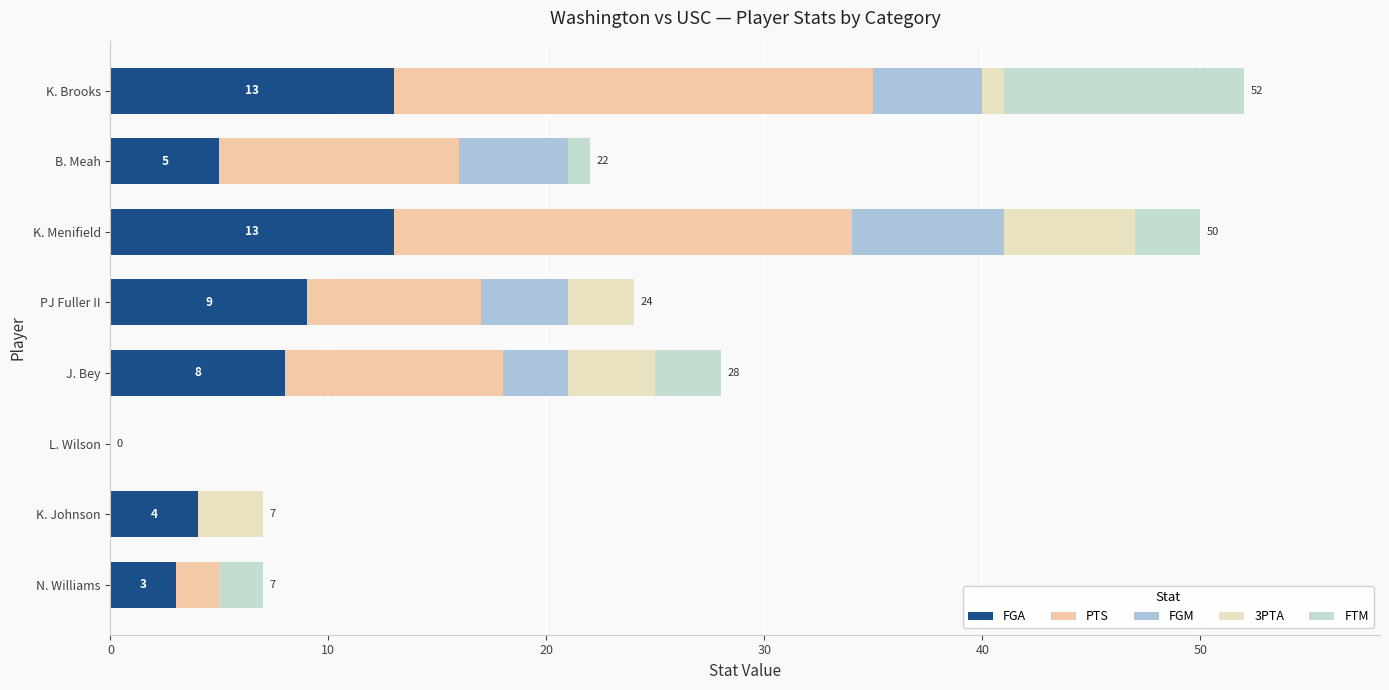

How many series are shown in this chart?

5